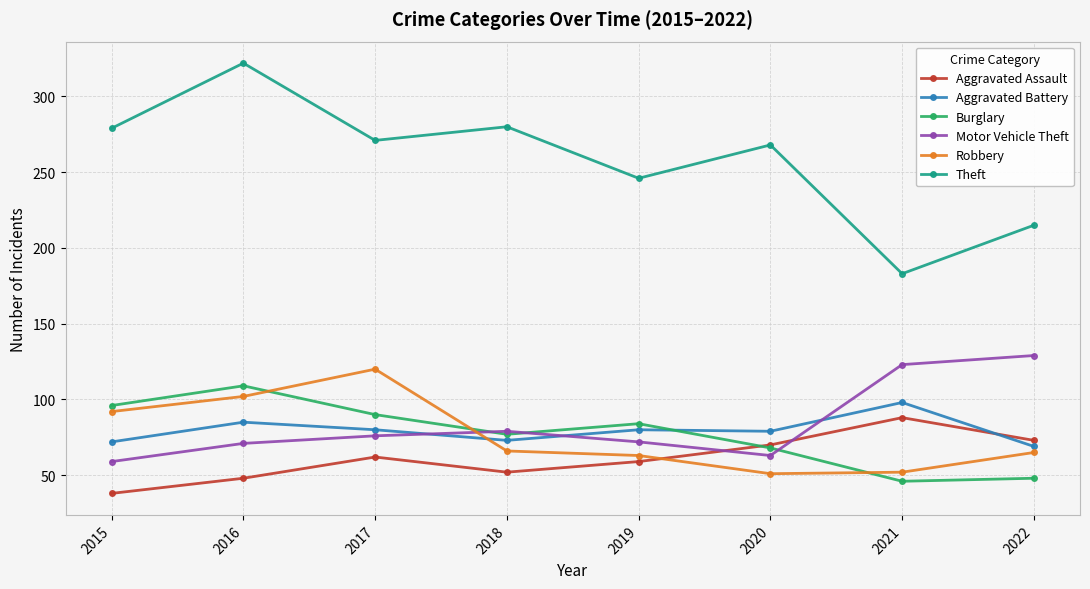

Between which two adjacent categories do Aggravated Battery and Aggravated Assault first intersect?

2021 and 2022